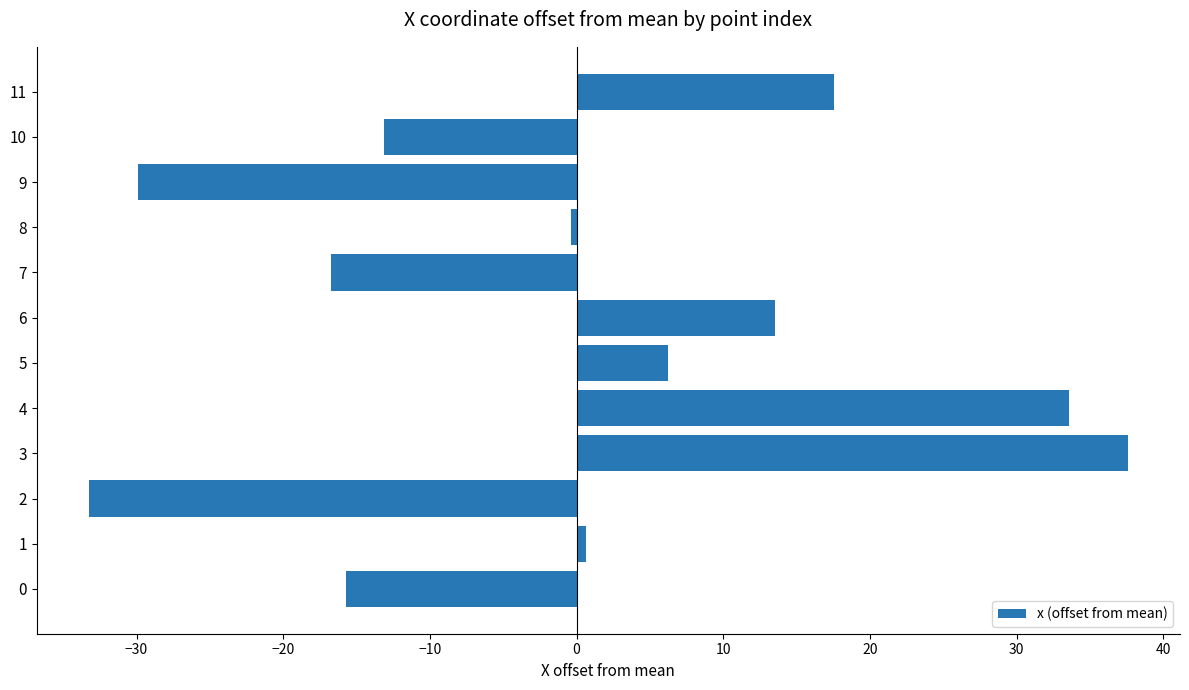

Is it true that the value at 10 is -13.1?

True